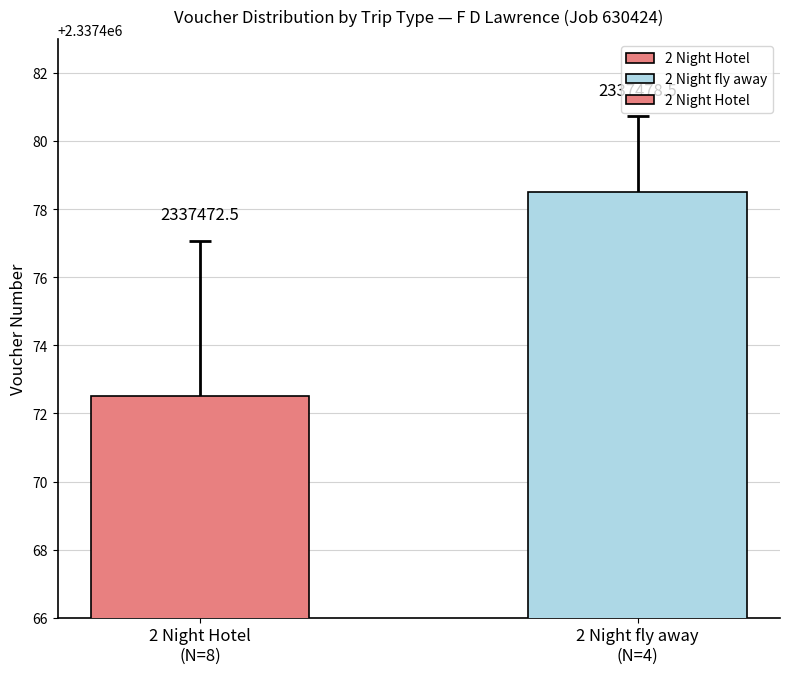

Reading right to left, extract all data points from this chart.

2337478.5	2337472.5